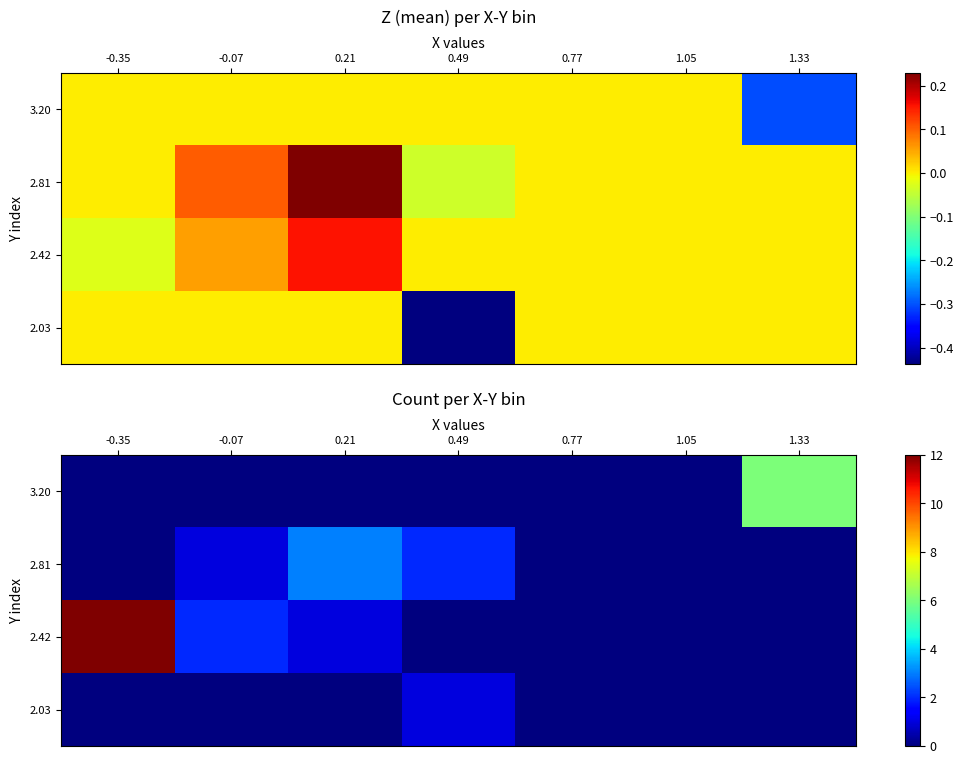

Count the 2.03 values in the range 0 to 1.

7